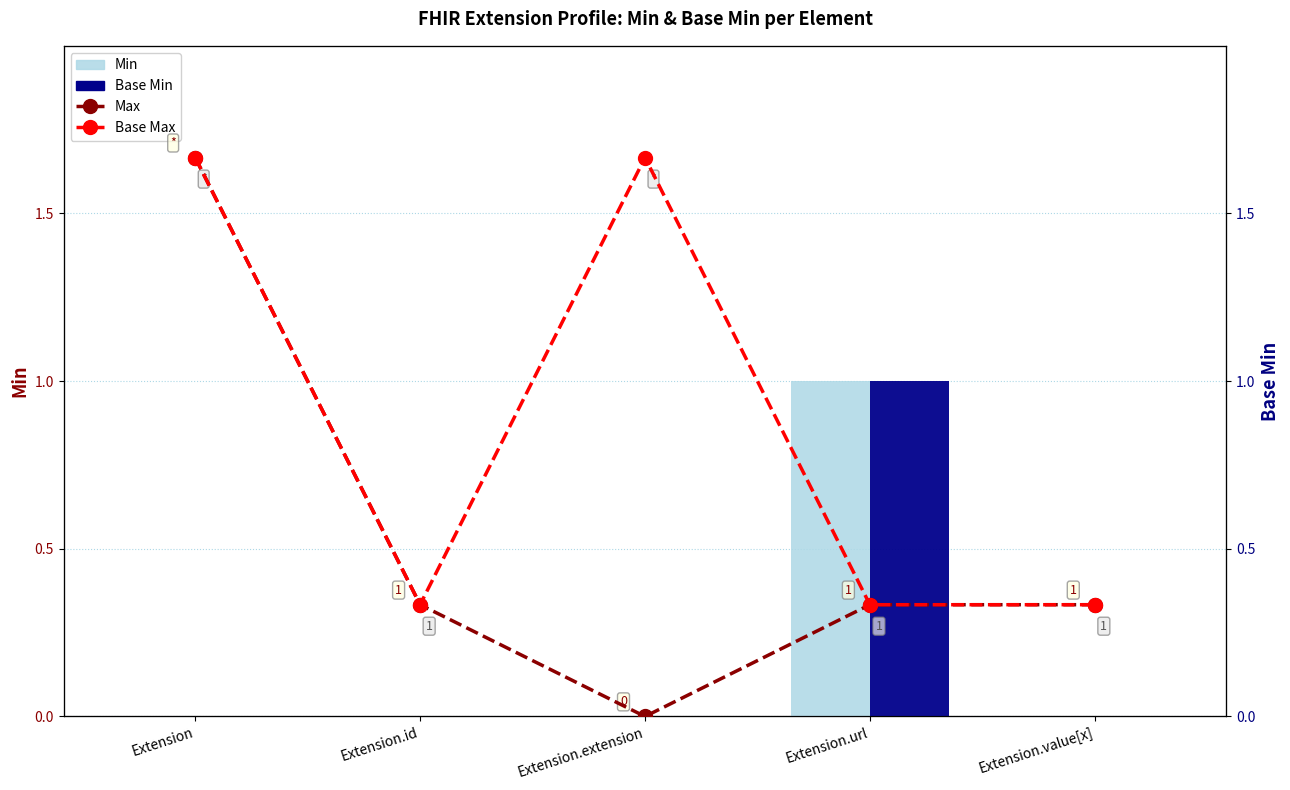

At which category is the sum across all series the highest?

Extension